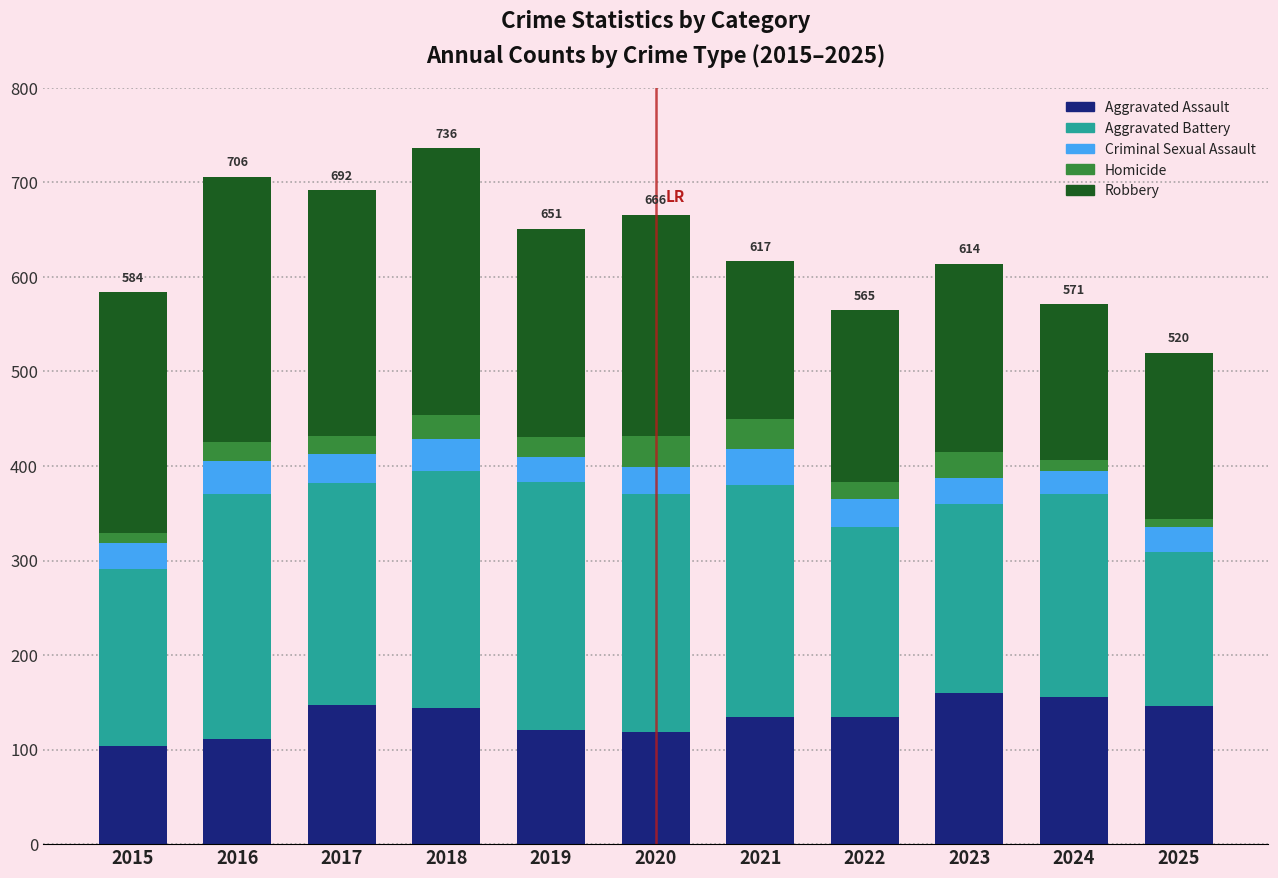

What is the lowest value of the Aggravated Assault series?

104